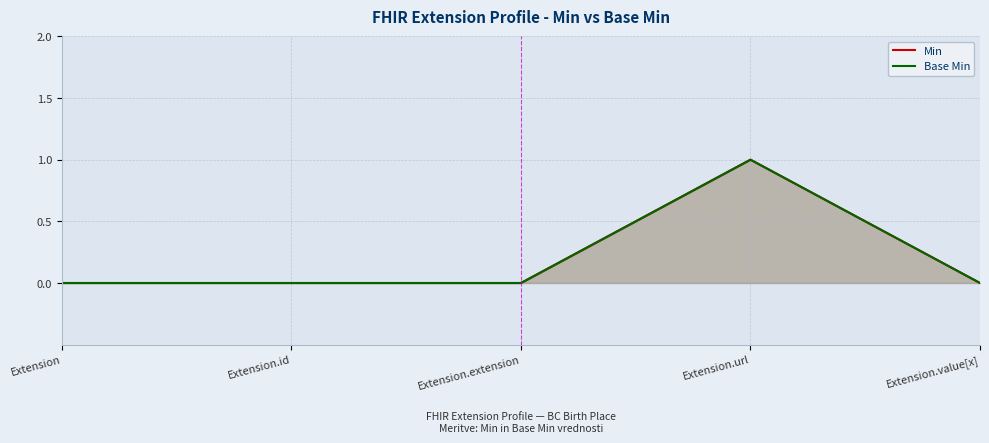

Which category has the lowest value in the Min series?

Extension